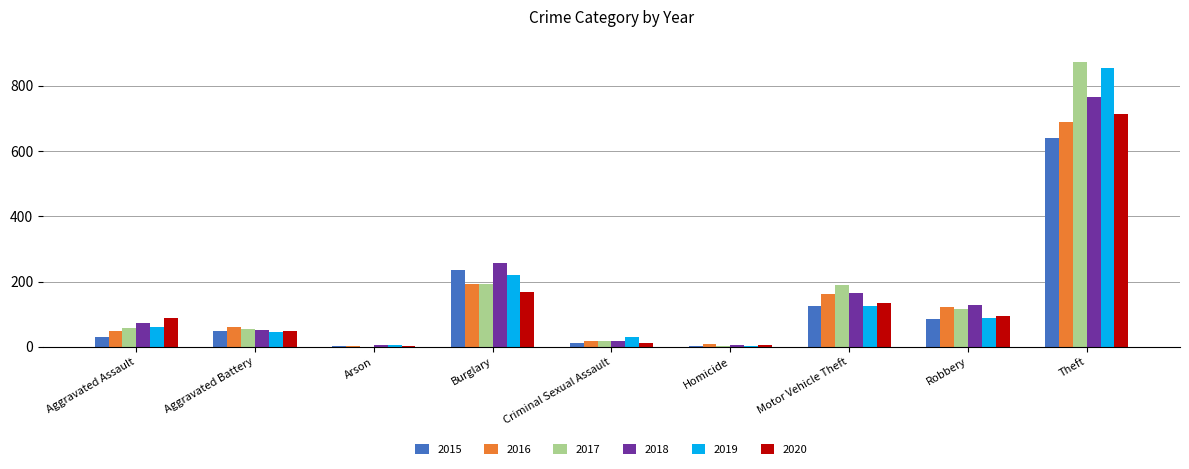

The 2019 series shows 3 at Homicide. True or false?

True